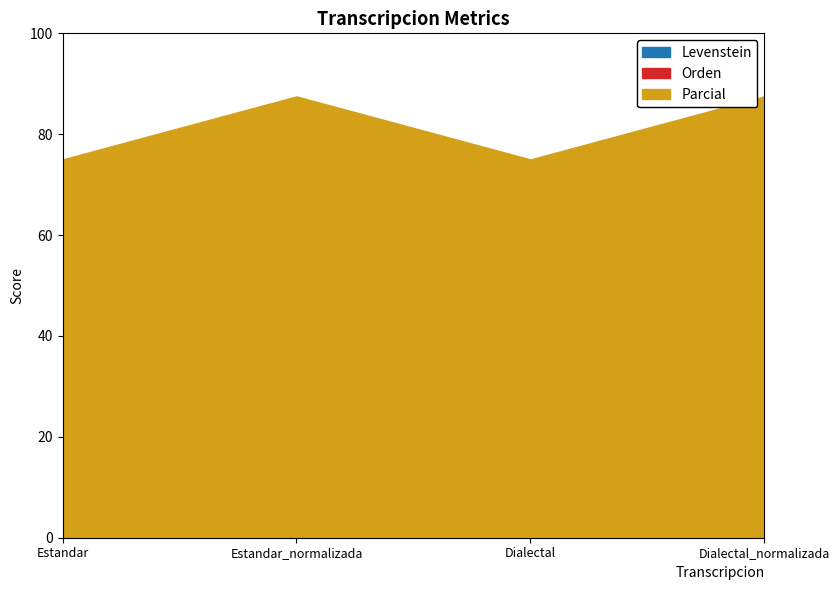

True or false: Parcial and Levenstein cross at least once.

False